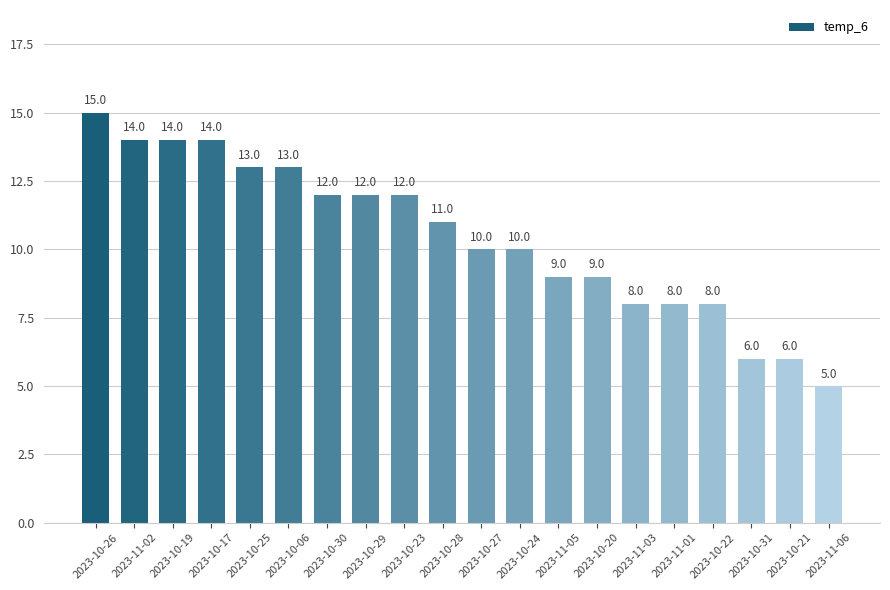

Reading right to left, list all the values displayed in this chart.

5	6	6	8	8	8	9	9	10	10	11	12	12	12	13	13	14	14	14	15